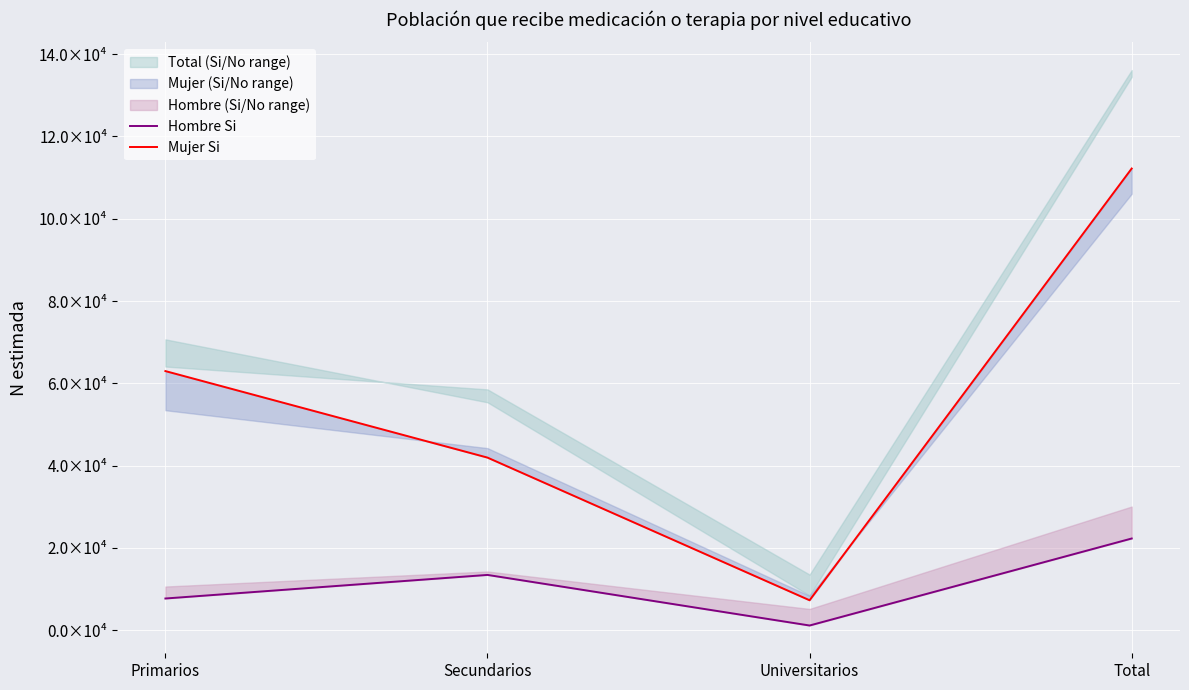

Reading left to right, extract all data points from this chart.

Hombre Si: Primarios=7706	Secundarios=13438	Universitarios=1143	Total=22287
Mujer Si: Primarios=62972	Secundarios=41946	Universitarios=7278	Total=112196